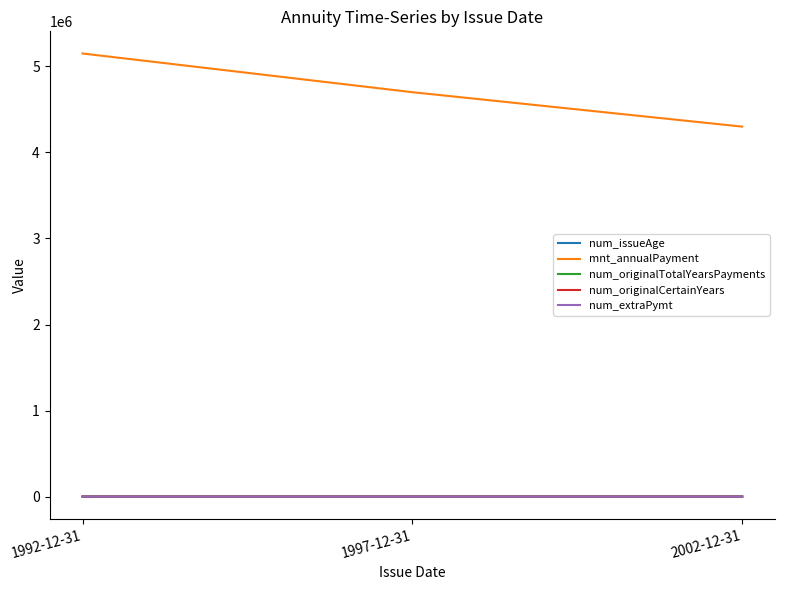

At which category does the chart reach its peak across all series?

1992-12-31